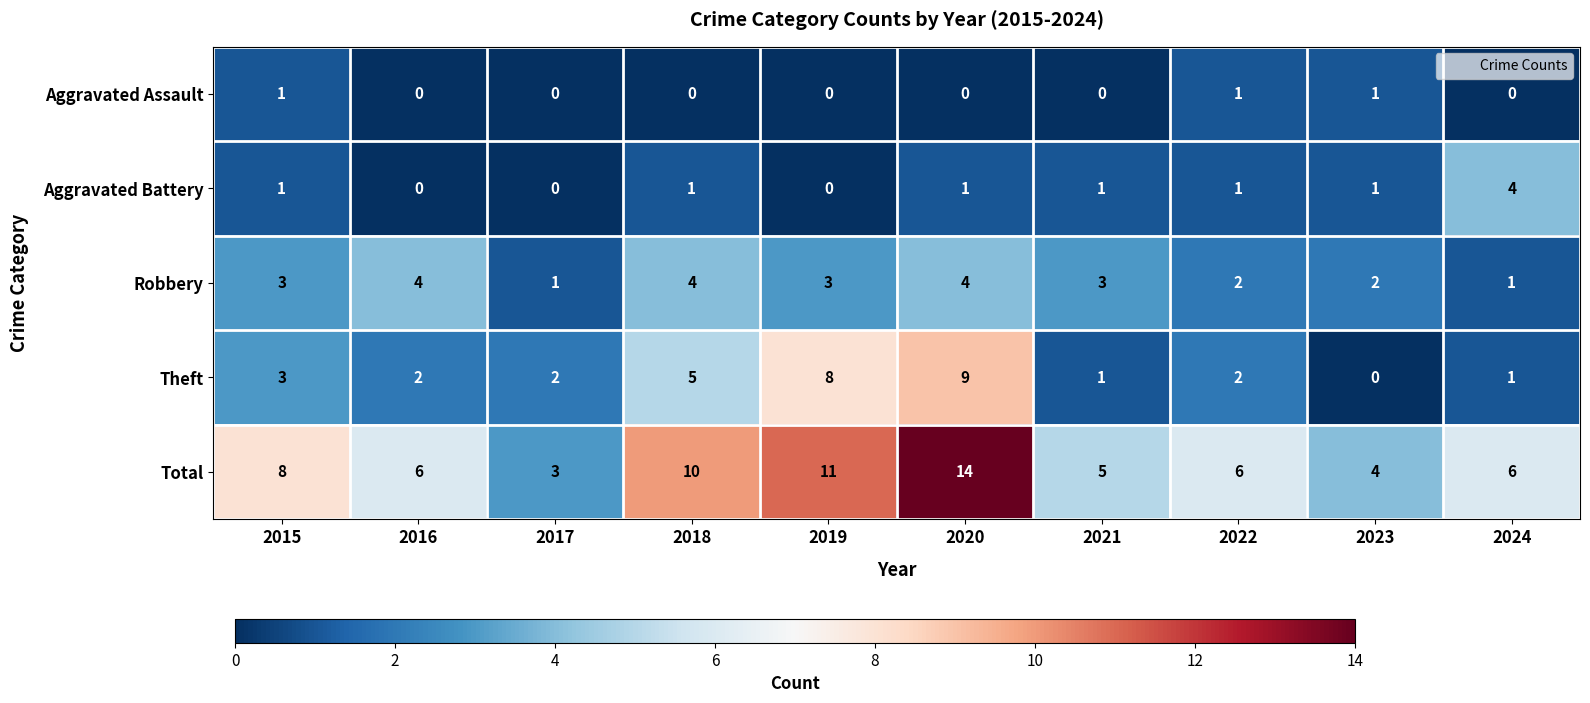

How many positive values does the Aggravated Assault series have?

3